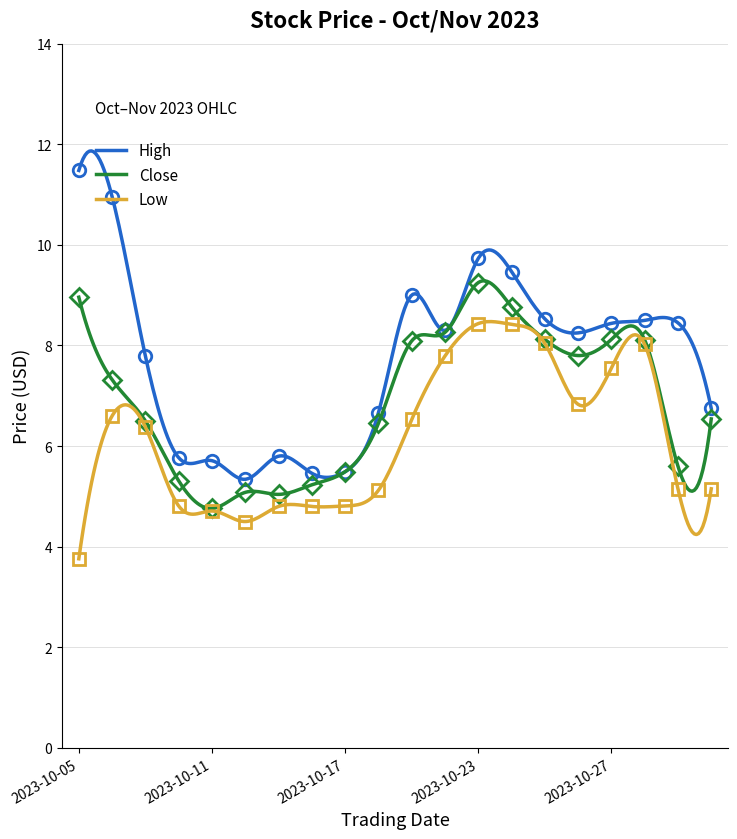

Is this an area chart (filled region under the line)?

No